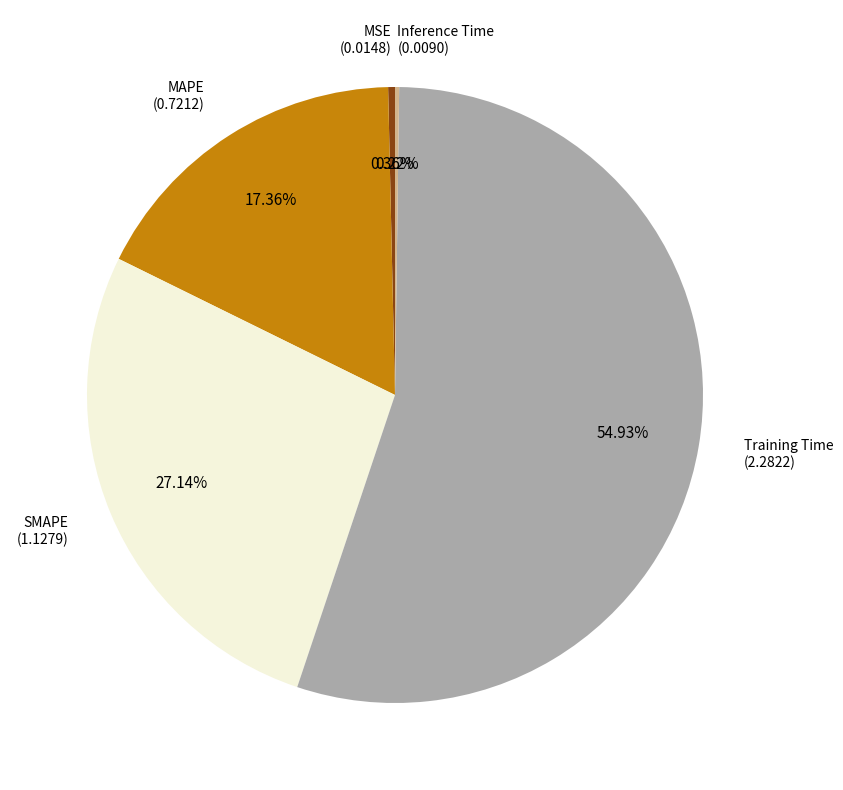

To the nearest percent, what is the average slice percentage?

20%